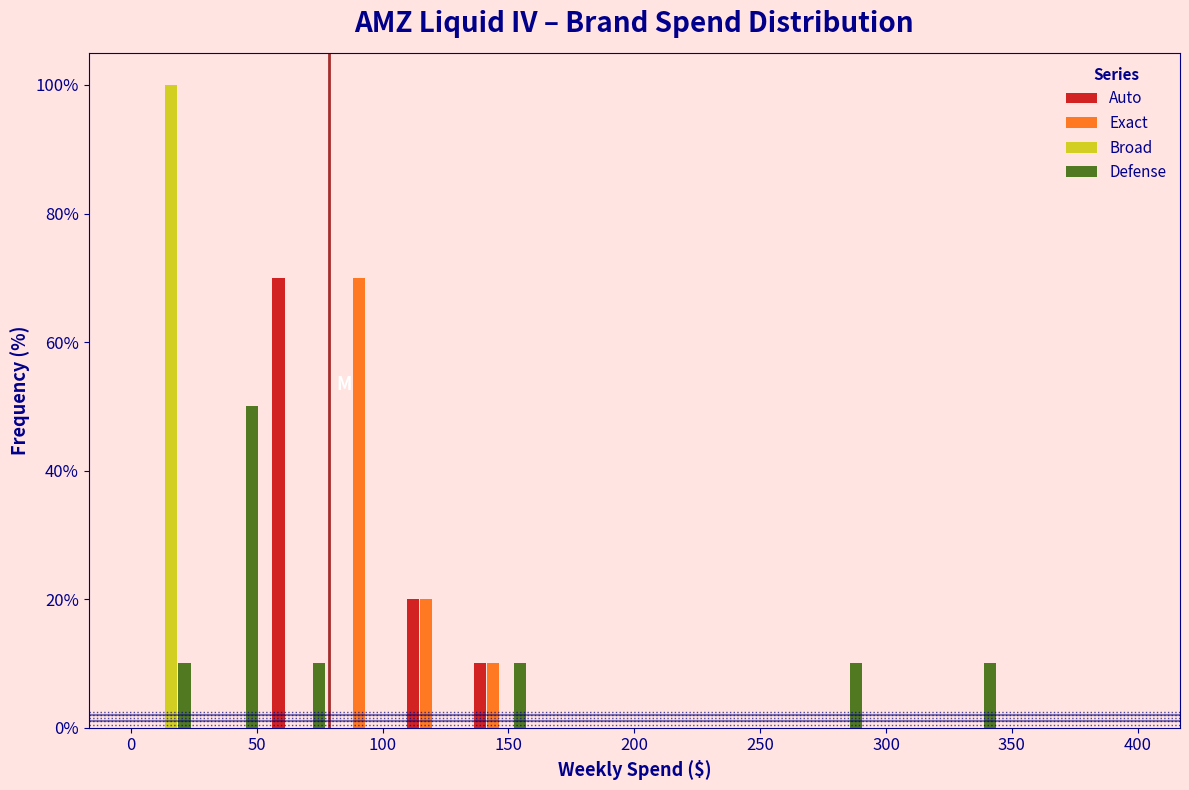

In the Defense series, which range on the x-axis has the tallest bar?

25 to 55